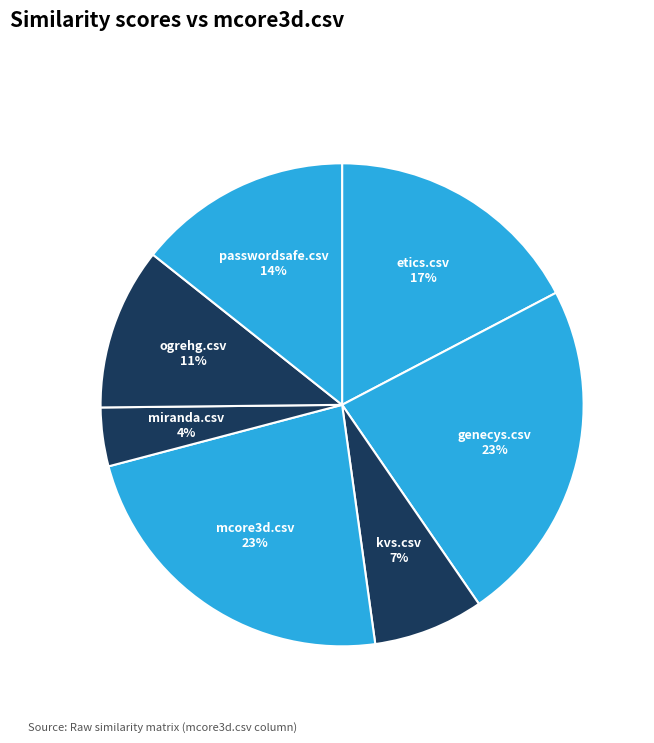

Is it true that passwordsafe.csv is 6% of the pie?

False